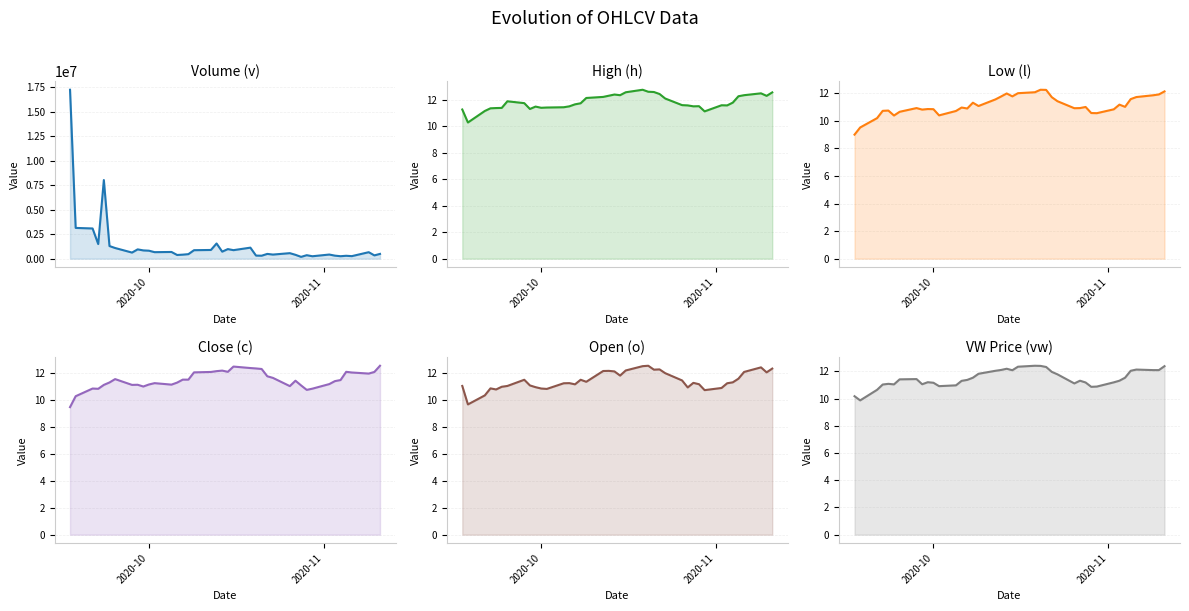

What are all the series names shown in the legend?

v, h, l, c, o, vw